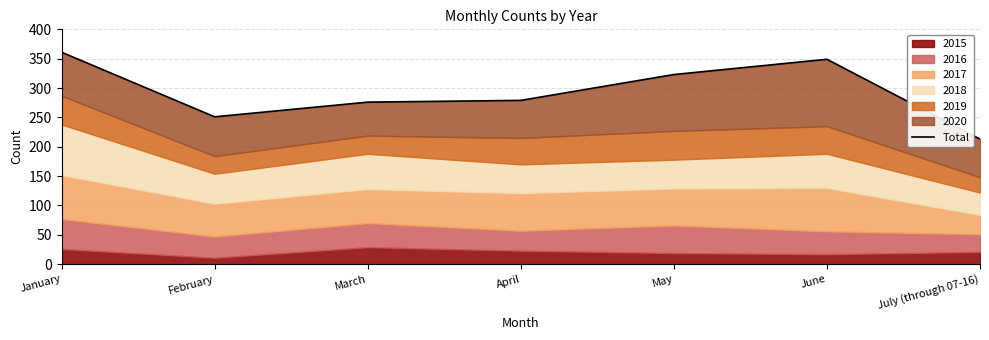

Is it true that the value at July (through 07-16) is 110?

False